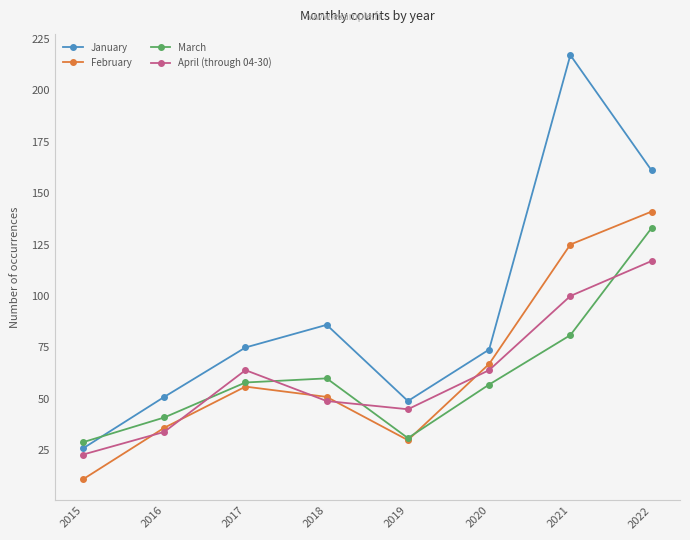

Reading left to right, extract all data points from this chart.

January: 26	51	75	86	49	74	217	161
February: 11	36	56	51	30	67	125	141
March: 29	41	58	60	31	57	81	133
April (through 04-30): 23	34	64	49	45	64	100	117